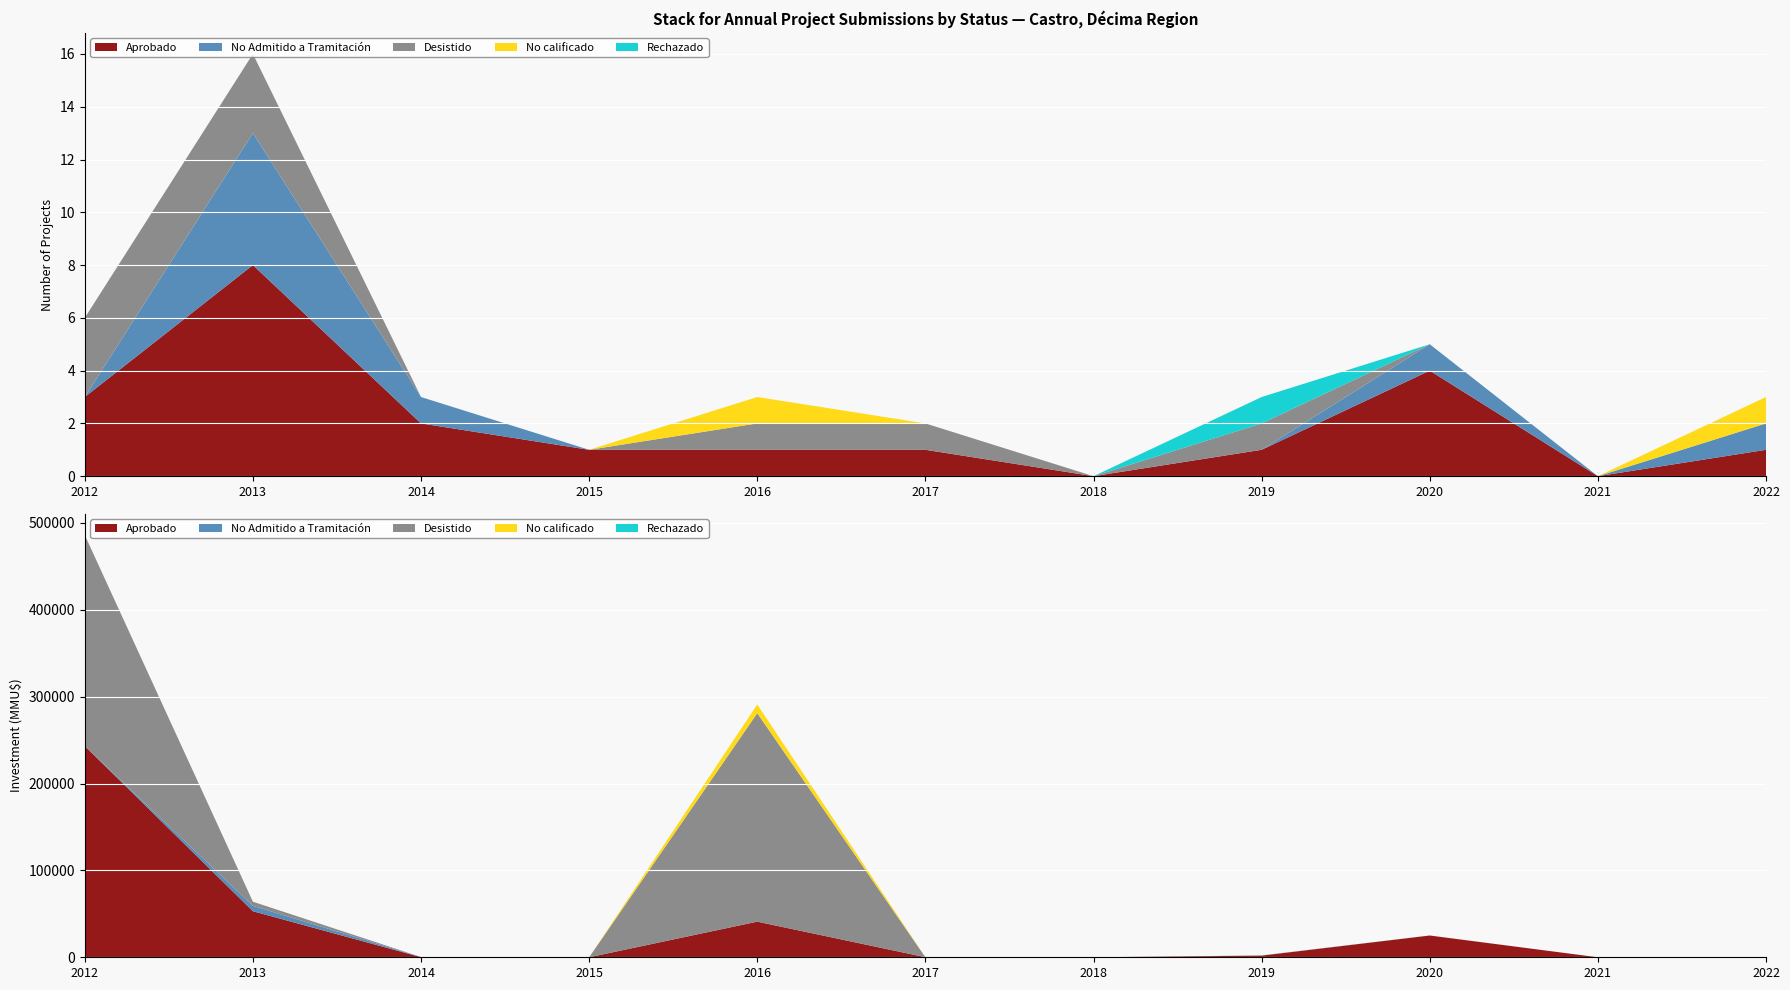

Reading left to right, list all the values displayed in this chart.

Aprobado: 3	8	2	1	1	1	0	1	4	0	1
Desistido: 3	3	0	0	1	1	0	1	0	0	0
No Admitido a Tramitación: 0	5	1	0	0	0	0	0	1	0	1
No calificado: 0	0	0	0	1	0	0	0	0	0	1
Rechazado: 0	0	0	0	0	0	0	1	0	0	0